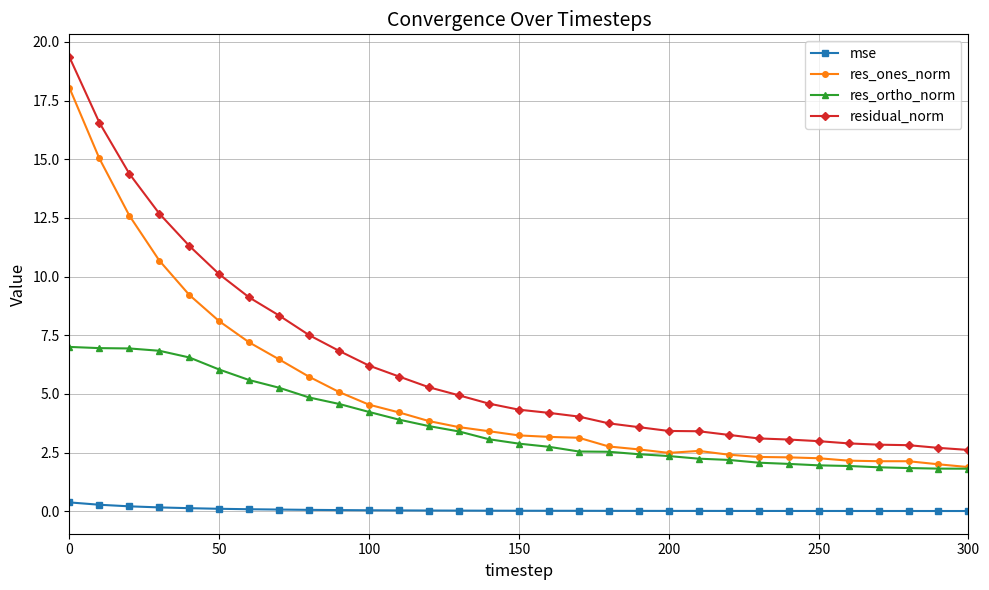

Rank the series by their maximum value, from highest to lowest.

residual_norm, res_ones_norm, res_ortho_norm, mse